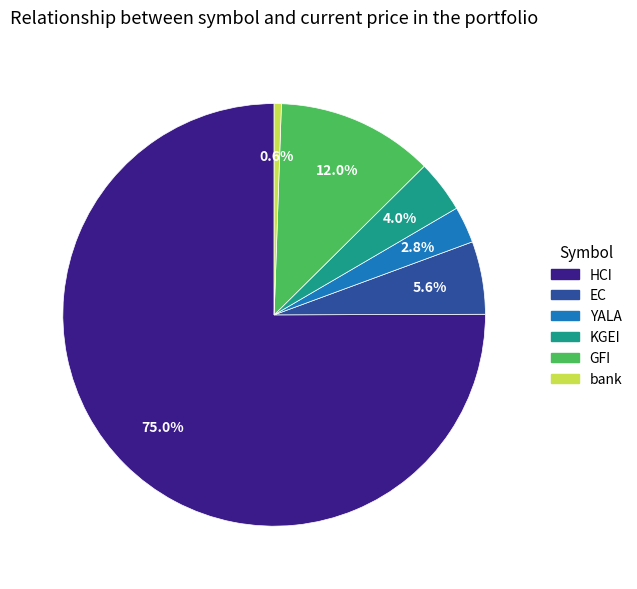

Which slice is the largest?

HCI